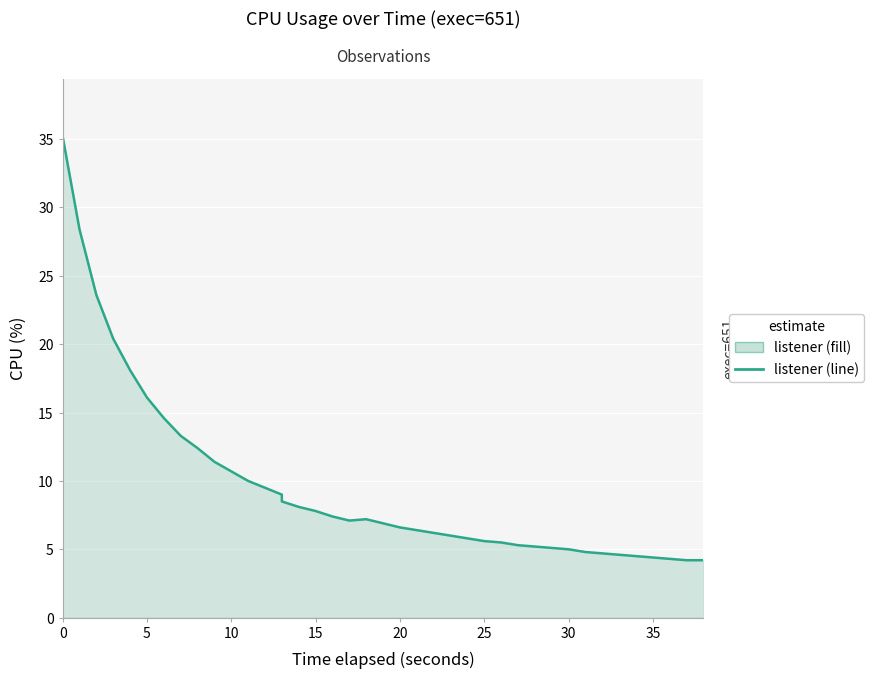

How many values are below 7?

20